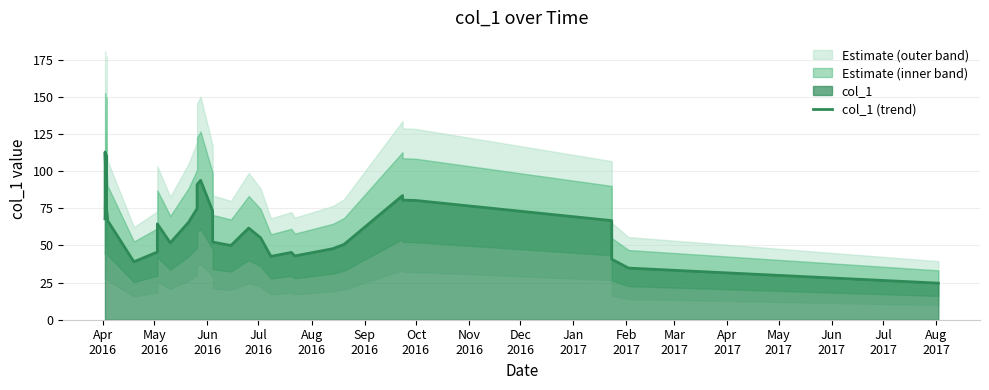

What is the greatest value displayed?

112.8